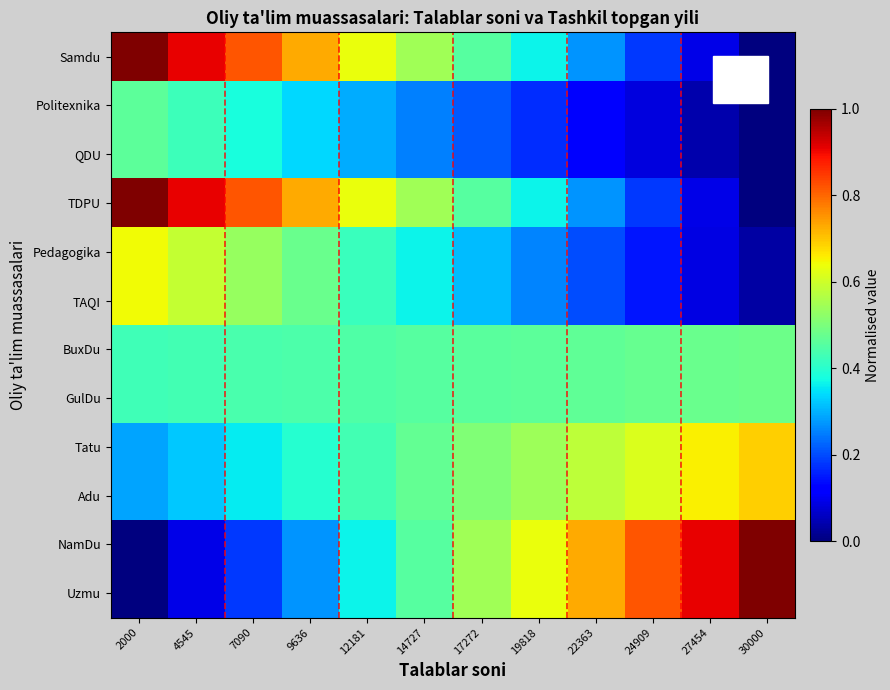

Reading right to left, what are all the values shown in this chart?

Samdu: 30000=0.0	27454=0.1	24909=0.2	22363=0.3	19818=0.4	17272=0.5	14727=0.5	12181=0.6	9636=0.7	7090=0.8	4545=0.9	2000=1.0
Politexnika: 30000=0.0	27454=0.0	24909=0.1	22363=0.1	19818=0.2	17272=0.2	14727=0.3	12181=0.3	9636=0.3	7090=0.4	4545=0.4	2000=0.5
QDU: 30000=0.0	27454=0.0	24909=0.1	22363=0.1	19818=0.2	17272=0.2	14727=0.3	12181=0.3	9636=0.3	7090=0.4	4545=0.4	2000=0.5
TDPU: 30000=0.0	27454=0.1	24909=0.2	22363=0.3	19818=0.4	17272=0.5	14727=0.5	12181=0.6	9636=0.7	7090=0.8	4545=0.9	2000=1.0
Pedagogika: 30000=0.0	27454=0.1	24909=0.1	22363=0.2	19818=0.3	17272=0.3	14727=0.4	12181=0.4	9636=0.5	7090=0.5	4545=0.6	2000=0.6
TAQI: 30000=0.0	27454=0.1	24909=0.1	22363=0.2	19818=0.3	17272=0.3	14727=0.4	12181=0.4	9636=0.5	7090=0.5	4545=0.6	2000=0.6
BuxDu: 30000=0.5	27454=0.5	24909=0.5	22363=0.5	19818=0.5	17272=0.5	14727=0.5	12181=0.4	9636=0.4	7090=0.4	4545=0.4	2000=0.4
GulDu: 30000=0.5	27454=0.5	24909=0.5	22363=0.5	19818=0.5	17272=0.5	14727=0.5	12181=0.4	9636=0.4	7090=0.4	4545=0.4	2000=0.4
Tatu: 30000=0.7	27454=0.7	24909=0.6	22363=0.6	19818=0.5	17272=0.5	14727=0.5	12181=0.4	9636=0.4	7090=0.4	4545=0.3	2000=0.3
Adu: 30000=0.7	27454=0.7	24909=0.6	22363=0.6	19818=0.5	17272=0.5	14727=0.5	12181=0.4	9636=0.4	7090=0.4	4545=0.3	2000=0.3
NamDu: 30000=1.0	27454=0.9	24909=0.8	22363=0.7	19818=0.6	17272=0.5	14727=0.5	12181=0.4	9636=0.3	7090=0.2	4545=0.1	2000=0.0
Uzmu: 30000=1.0	27454=0.9	24909=0.8	22363=0.7	19818=0.6	17272=0.5	14727=0.5	12181=0.4	9636=0.3	7090=0.2	4545=0.1	2000=0.0